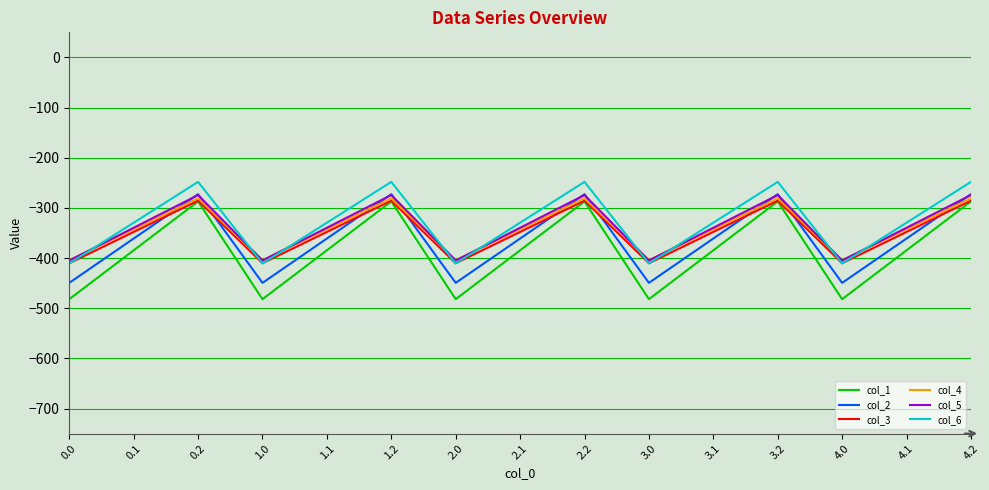

The value of col_5 at 4.0 is -664.2. True or false?

False